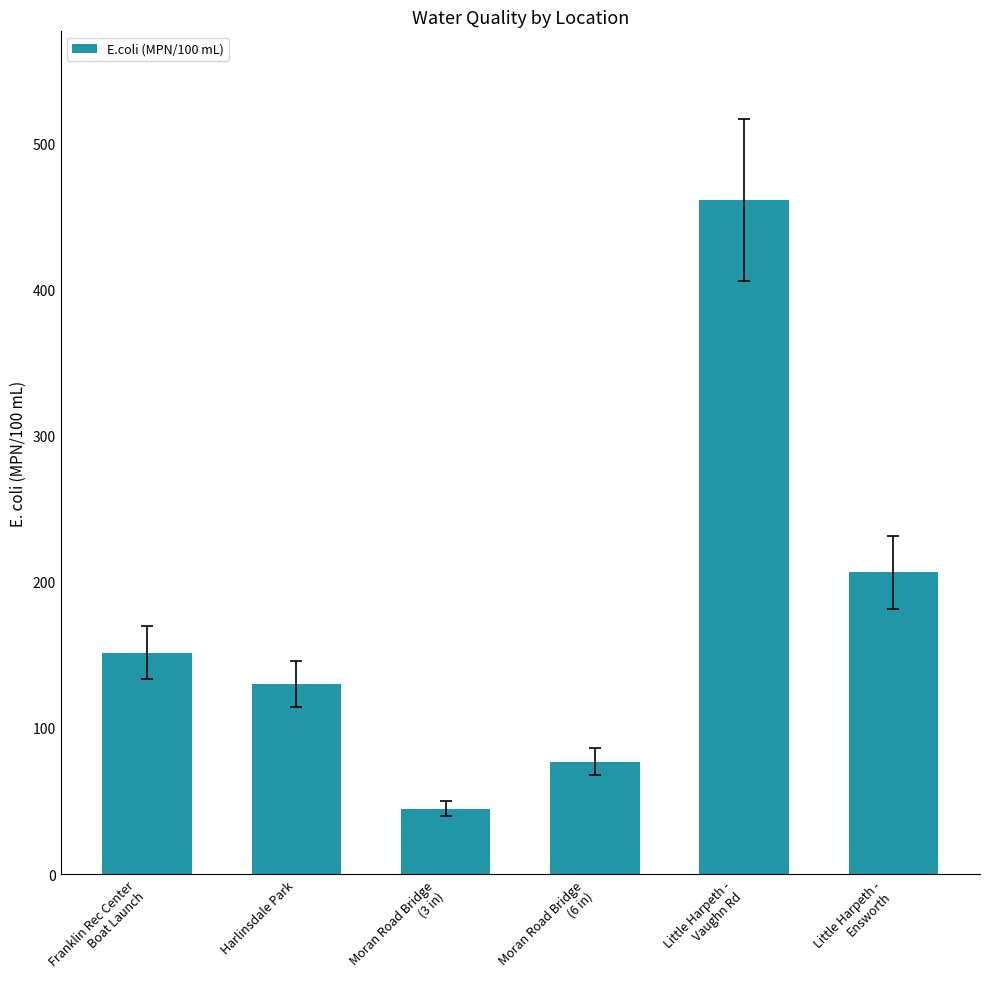

Does the chart contain stacked bars?

No